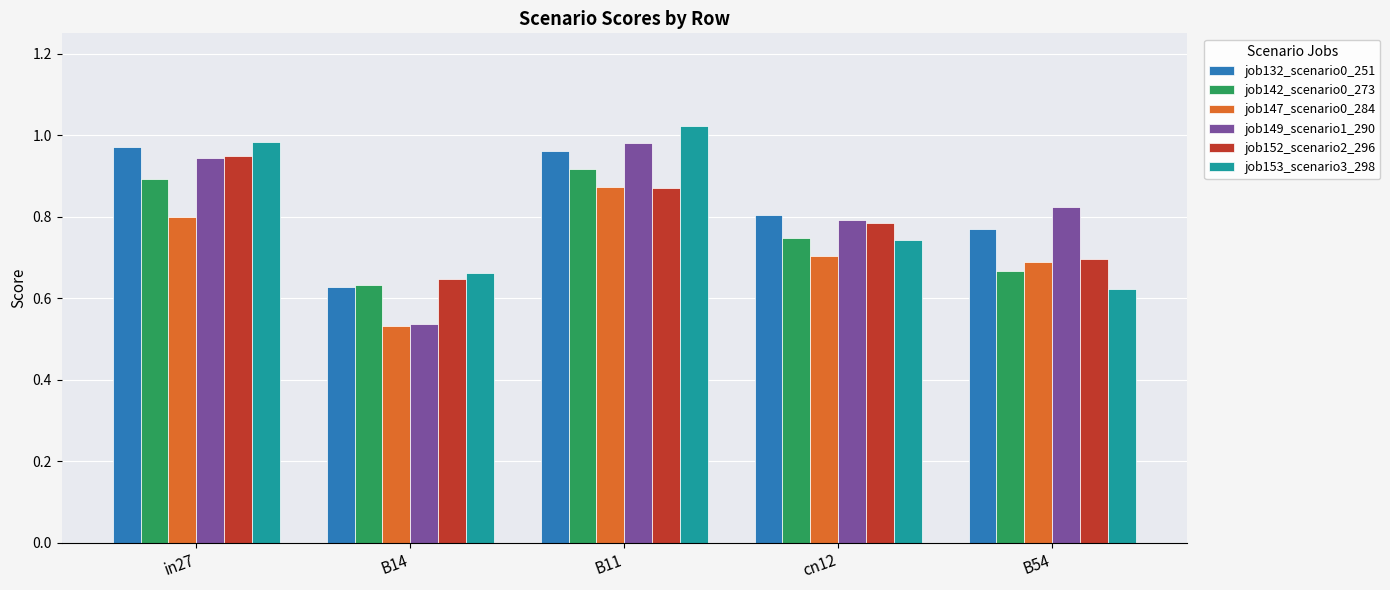

The value of job142_scenario0_273 at in27 is 1.6. True or false?

False